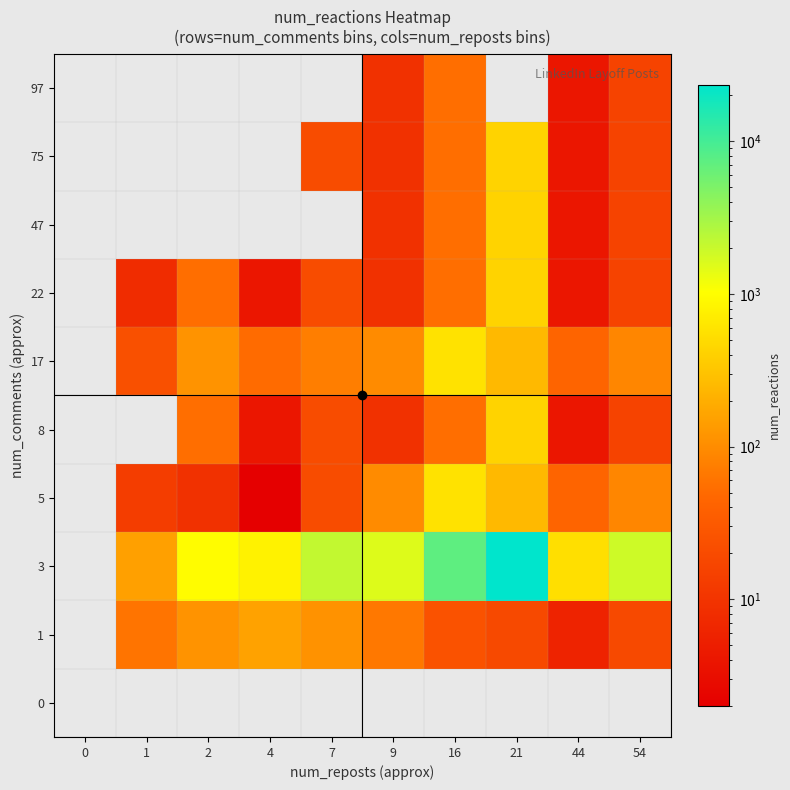

Between 21 and 16, which is larger?

21